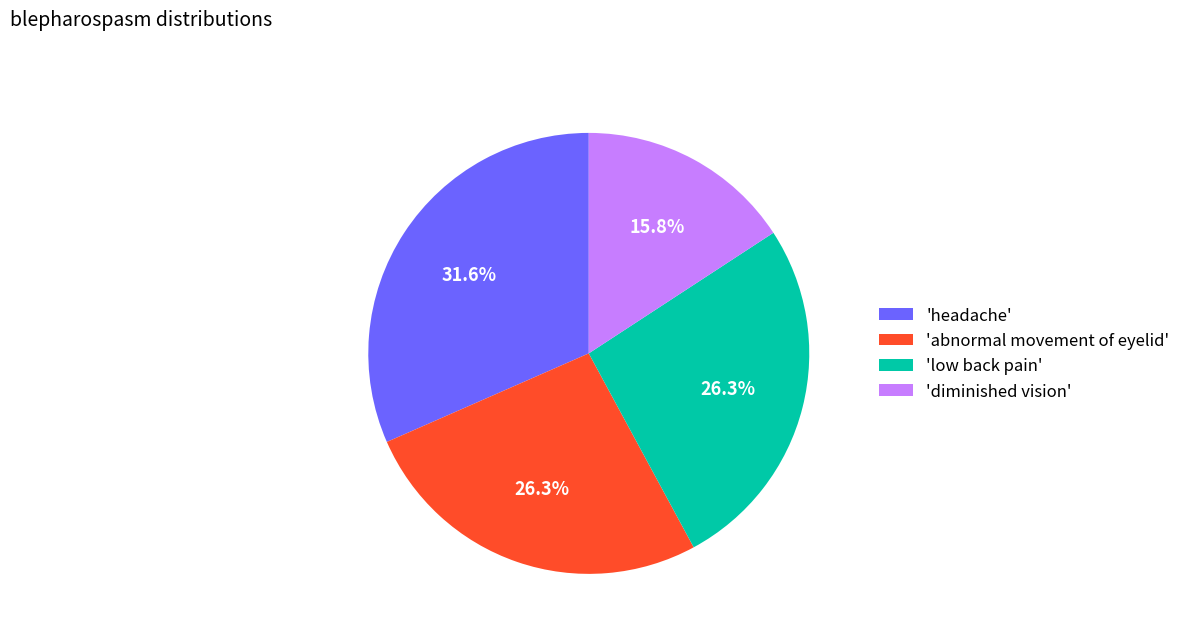

Is there a majority slice in this chart?

No